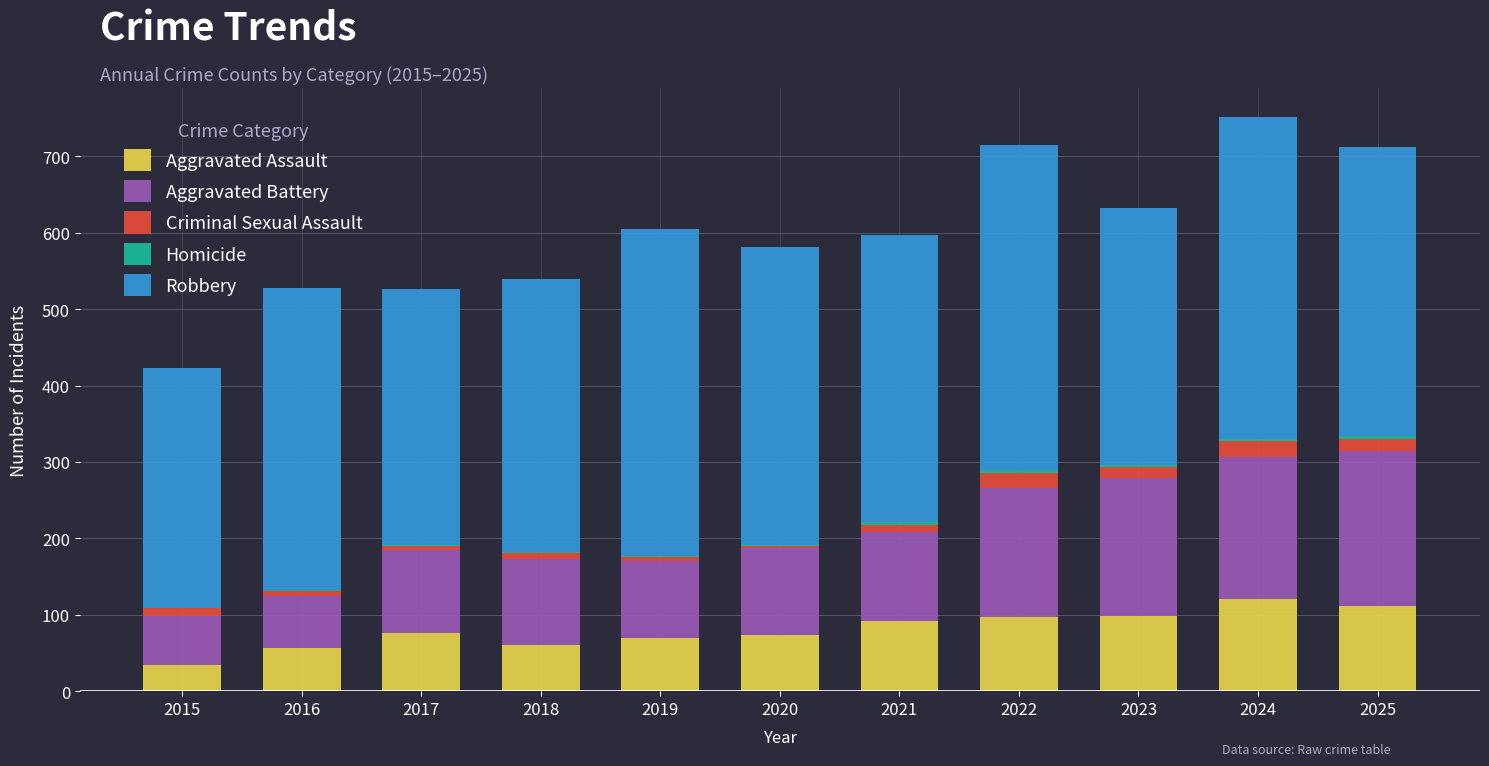

What is the highest value of the Aggravated Assault series?

121